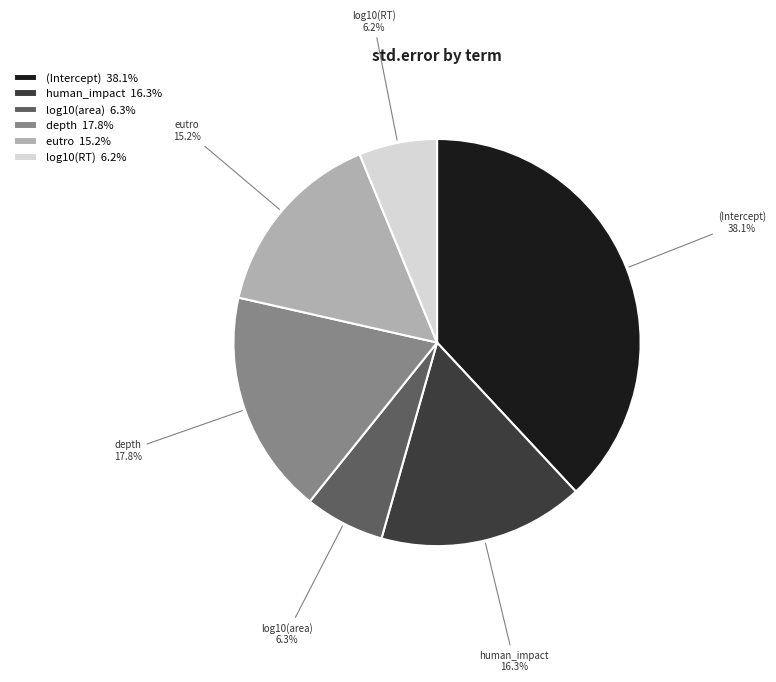

To the nearest percent, what is the difference between the largest and smallest slice percentages?

32%